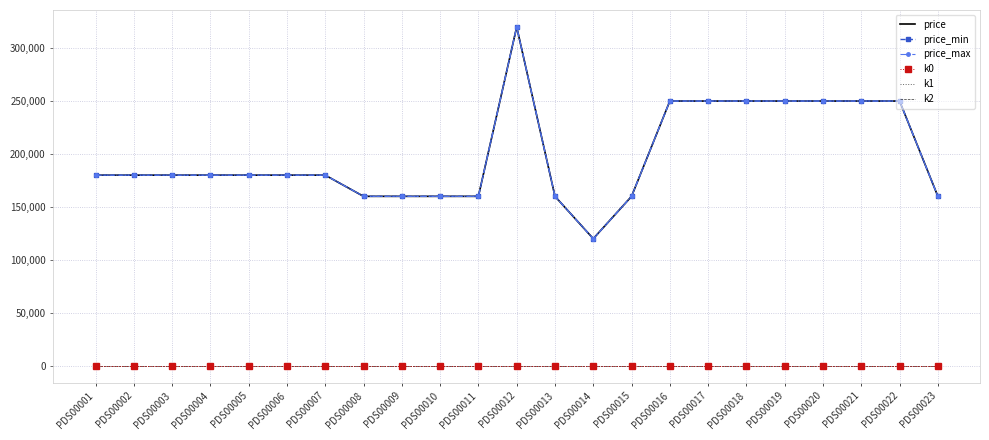

At which label does k0 reach its peak?

PDS00001